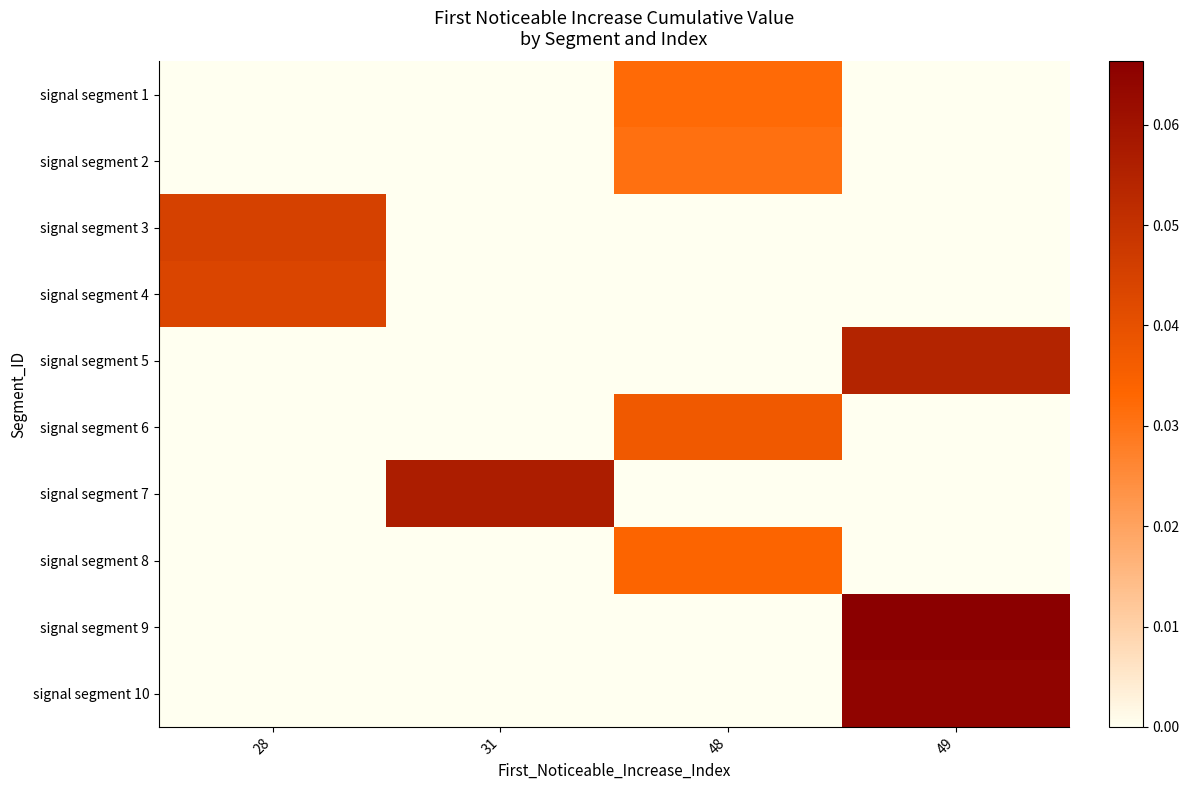

Reading right to left, transcribe all the data shown in this chart.

signal segment 1: 49=0.0	48=0.0	31=0.0	28=0.0
signal segment 2: 49=0.0	48=0.0	31=0.0	28=0.0
signal segment 3: 49=0.0	48=0.0	31=0.0	28=0.0
signal segment 4: 49=0.0	48=0.0	31=0.0	28=0.0
signal segment 5: 49=0.1	48=0.0	31=0.0	28=0.0
signal segment 6: 49=0.0	48=0.0	31=0.0	28=0.0
signal segment 7: 49=0.0	48=0.0	31=0.1	28=0.0
signal segment 8: 49=0.0	48=0.0	31=0.0	28=0.0
signal segment 9: 49=0.1	48=0.0	31=0.0	28=0.0
signal segment 10: 49=0.1	48=0.0	31=0.0	28=0.0